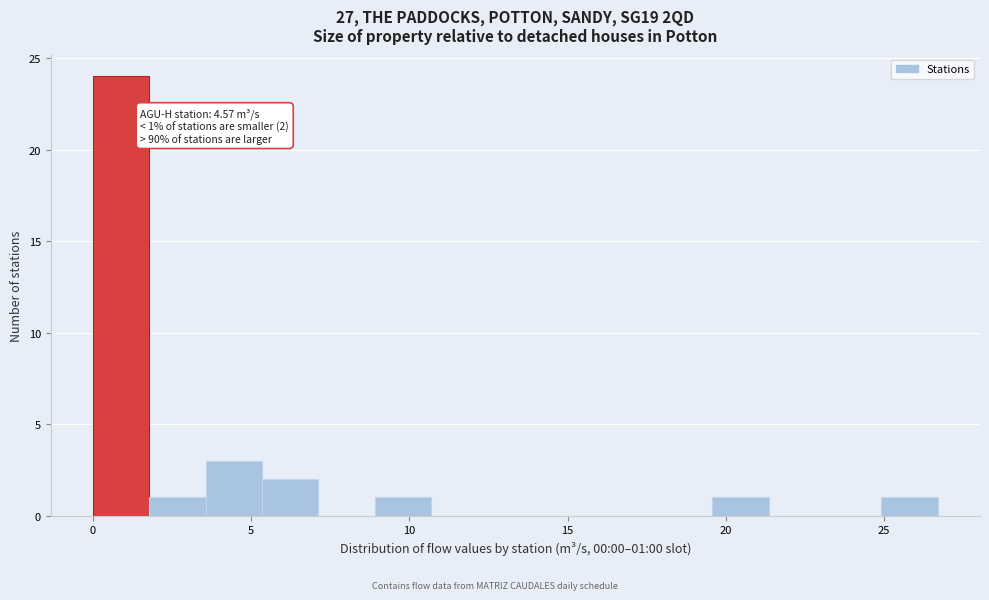

Around what value on the x-axis is the tallest bar? Give the approximate position of its centre, as read against the axis.

1.0